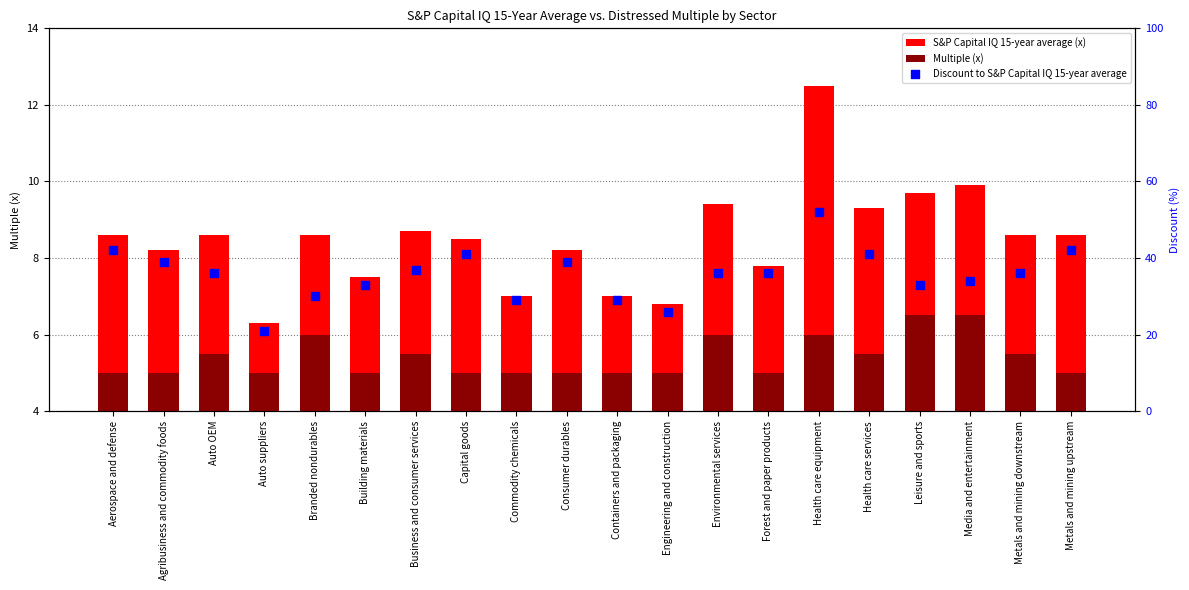

Which series has the largest Y range (max minus min)?

Discount to S&P Capital IQ 15-year average